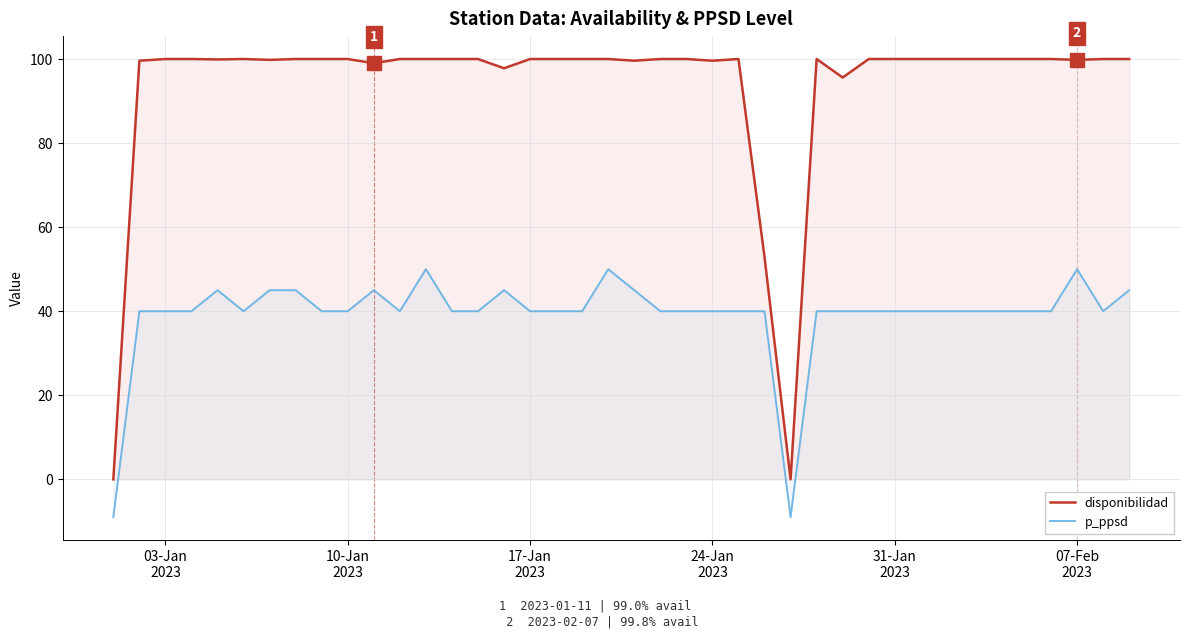

What is the smallest value displayed?

-9.0